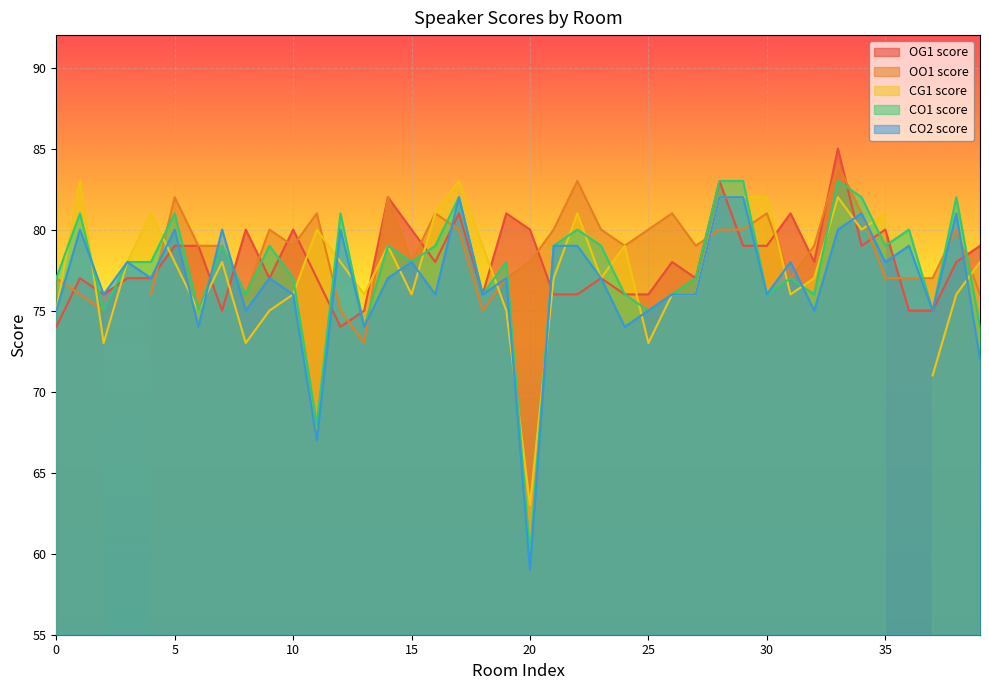

The value of CO1 score at 25 is 28. True or false?

False